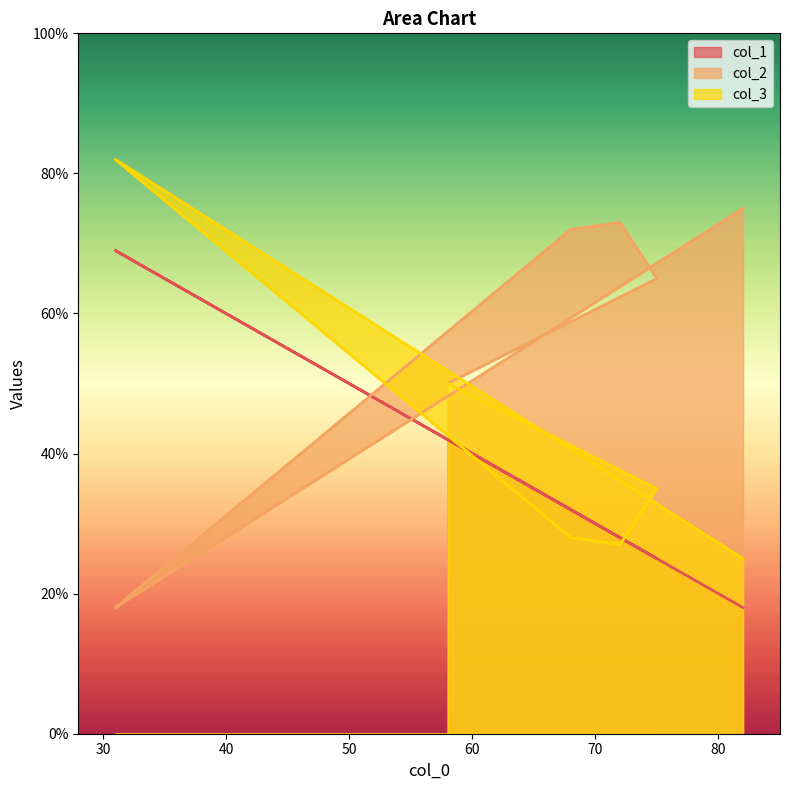

Reading right to left, list all the values displayed in this chart.

col_1: 58=42	75=25	72=28	68=32	31=69	82=18
col_2: 58=50	75=65	72=73	68=72	31=18	82=75
col_3: 58=50	75=35	72=27	68=28	31=82	82=25